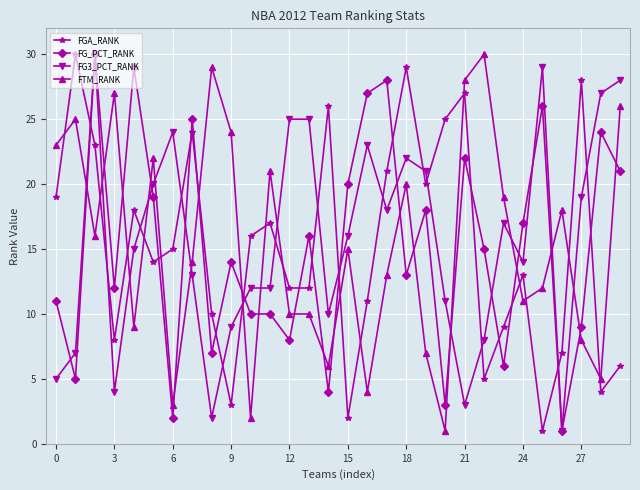

What is the value of the FG3_PCT_RANK point at the 28th from the left?

19